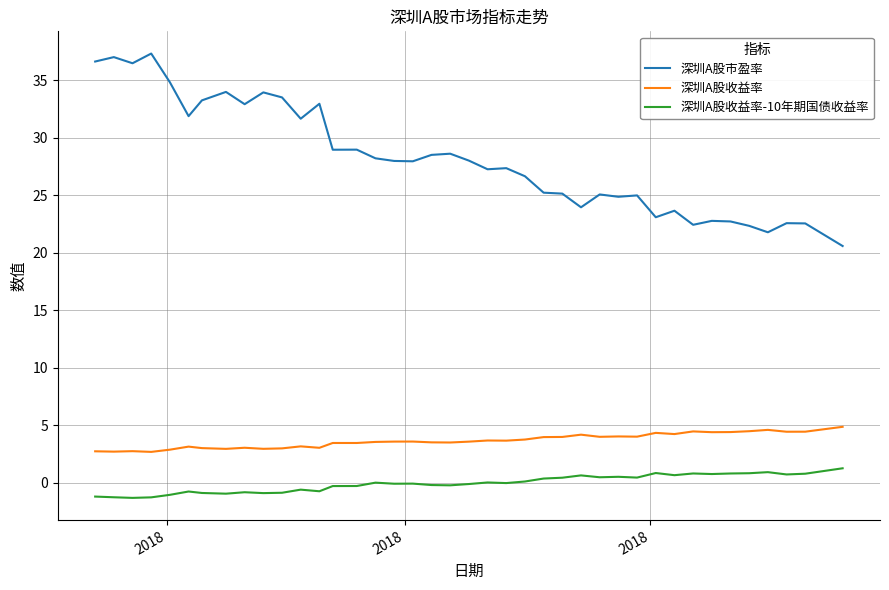

What is the minimum value shown in the chart?

-1.3